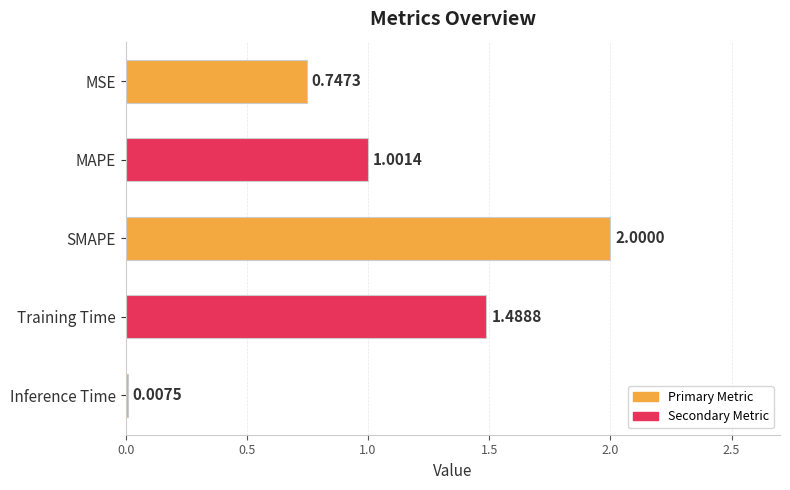

At which category does the chart reach its peak across all series?

SMAPE